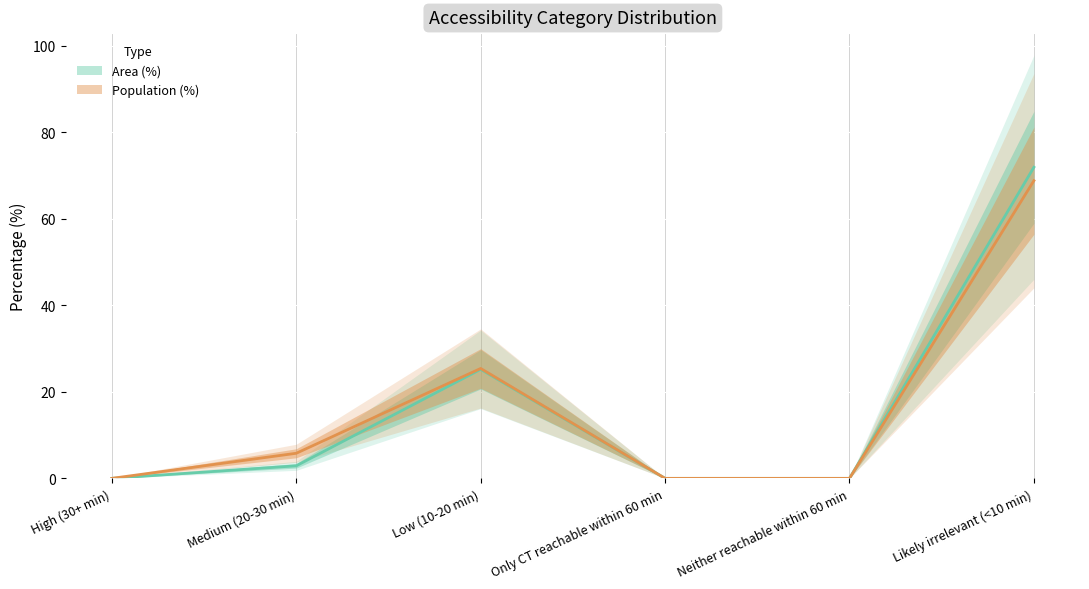

Is the value of Population (%) at Medium (20-30 min) greater than the value of Area (%) at Low (10-20 min)?

No